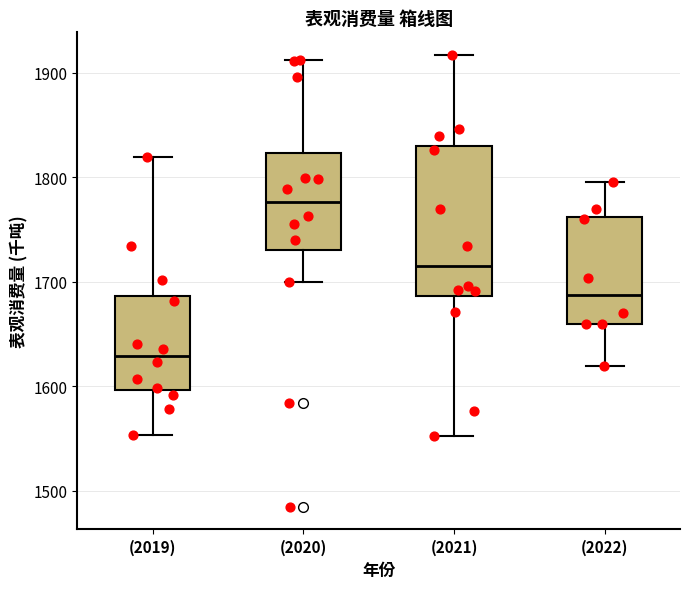

Where is the upper edge of the box for (2022) on the y-axis? The values are not printed on the chart, so give them approximately, as read against the axis.

1760